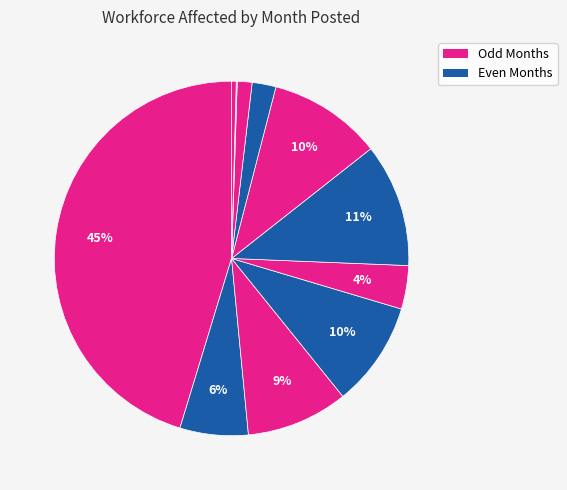

Is there a majority slice in this chart?

No